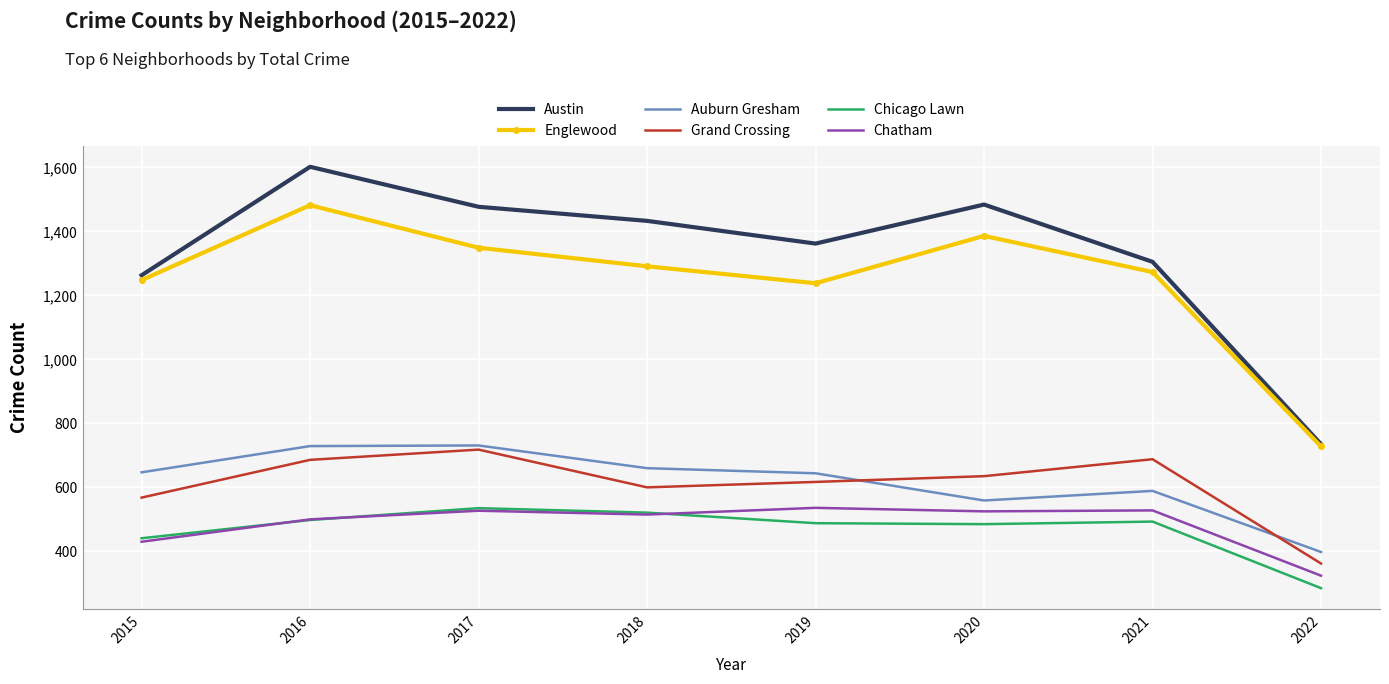

Where is the first local minimum for Englewood?

2019